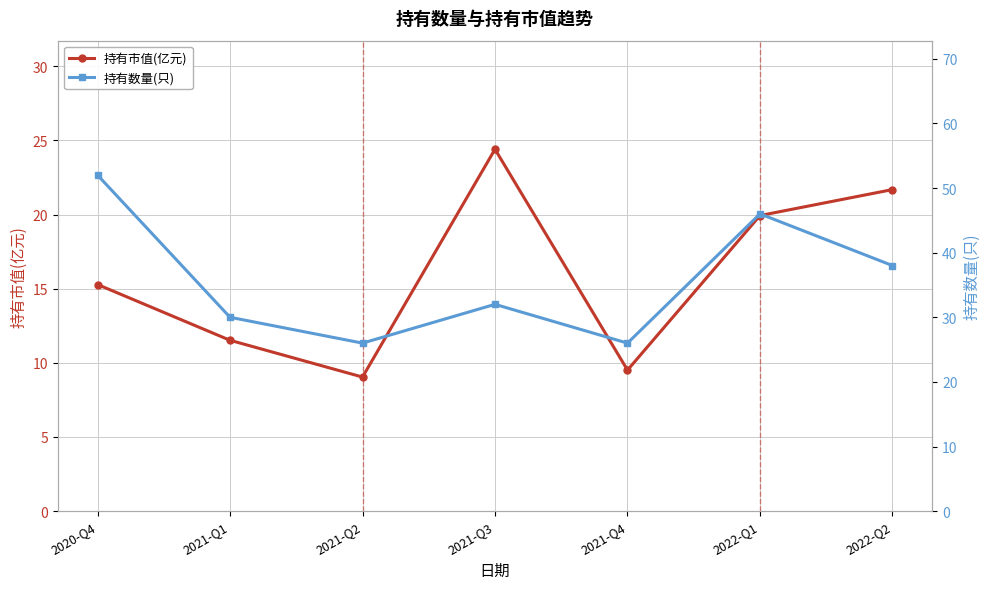

List the series in order of their peak value, lowest first.

持有市值(亿元), 持有数量(只)